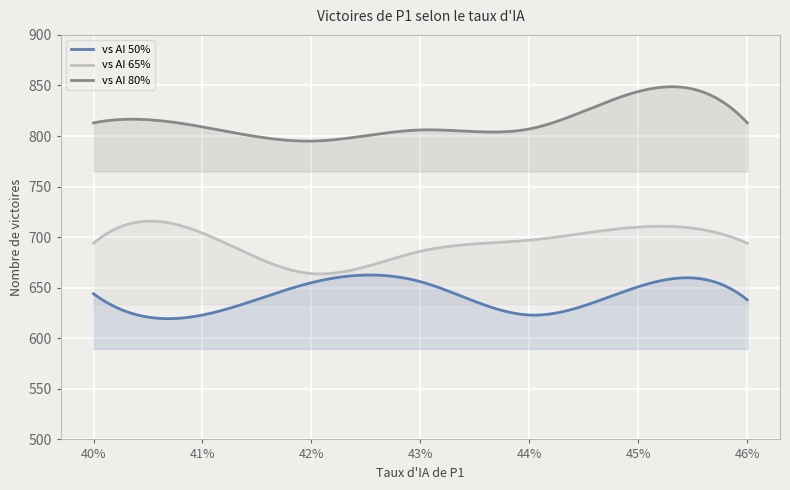

Which label corresponds to the largest value in the chart?

45%